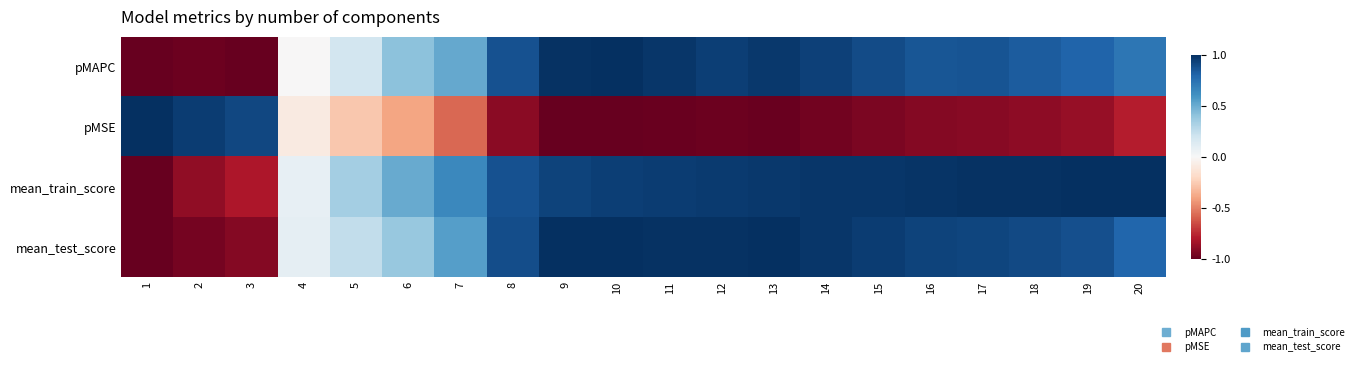

What is the total value across all series at 12?

1.9